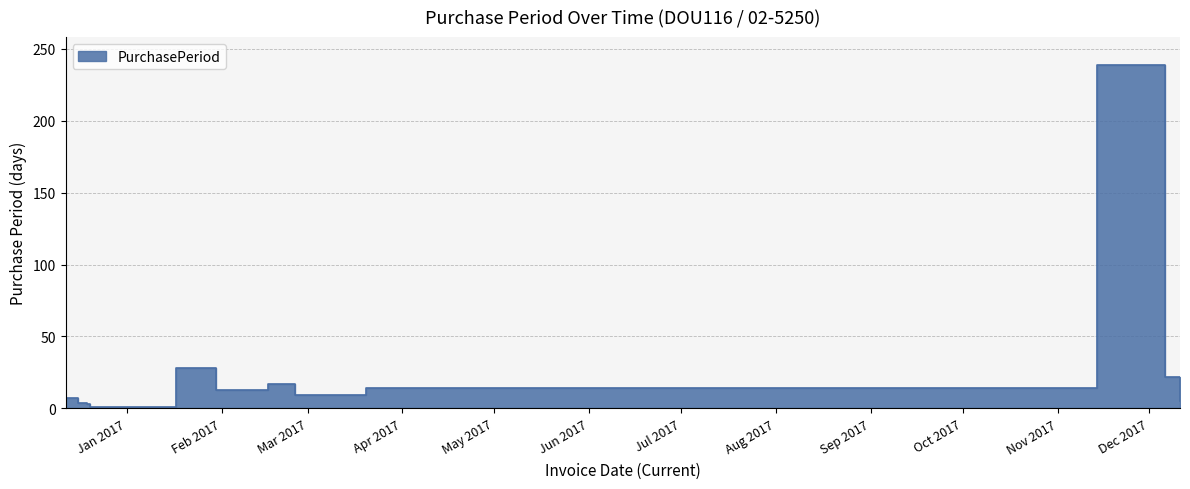

What is the sum of the values at 2017-02-16 and 2016-12-20?

18